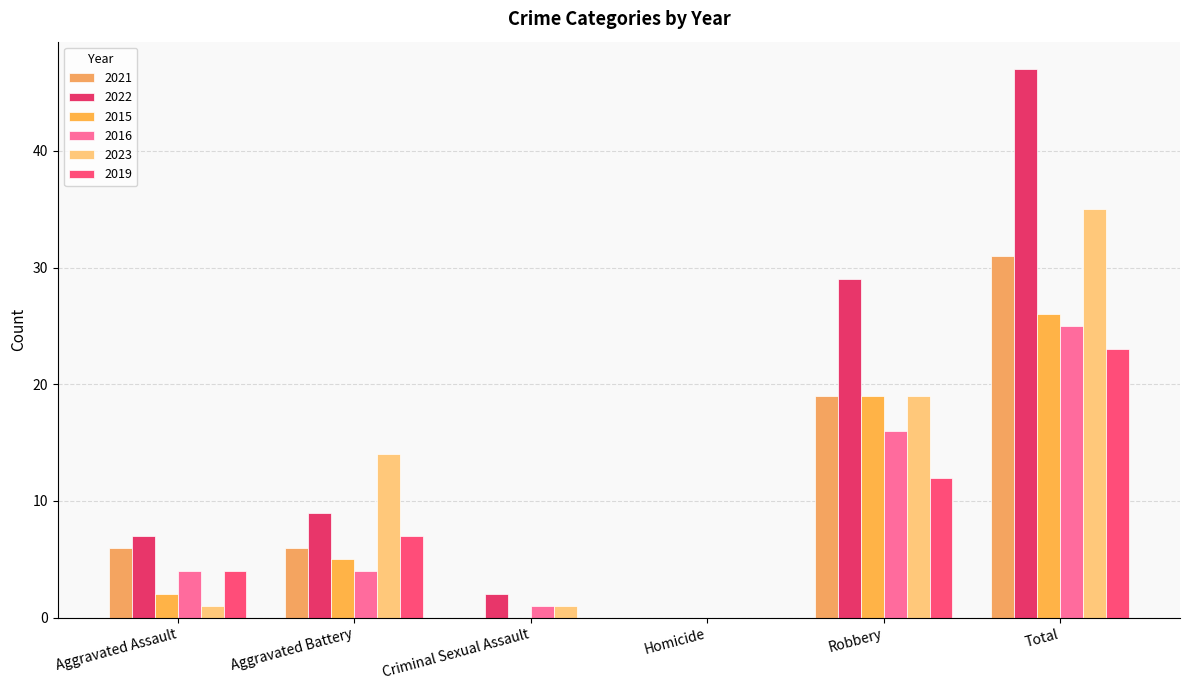

What is the difference between the highest and lowest values at Robbery?

17